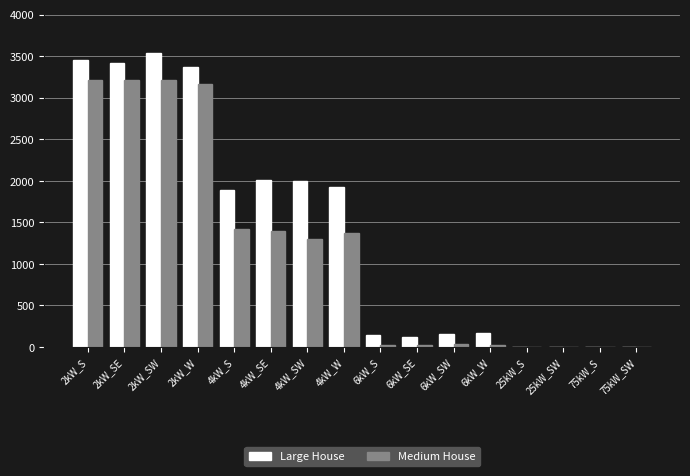

What is the maximum value shown in the chart?

3534